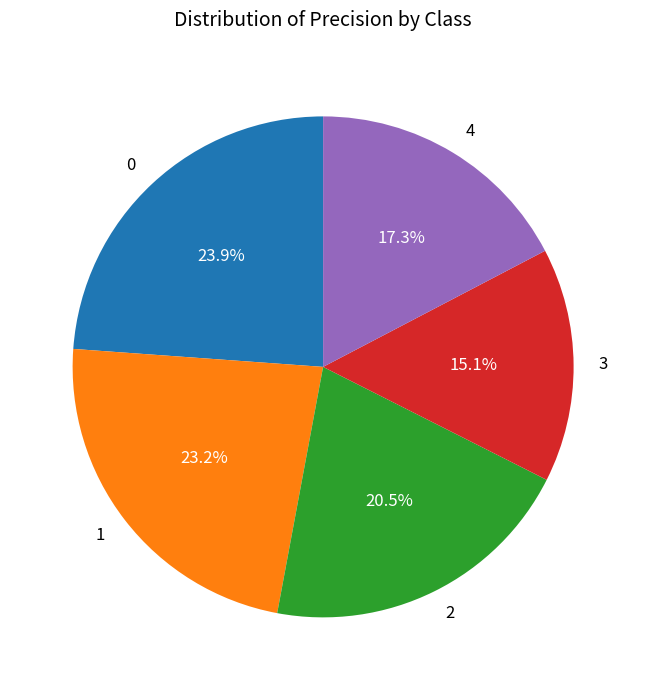

Does any single category account for the majority?

No